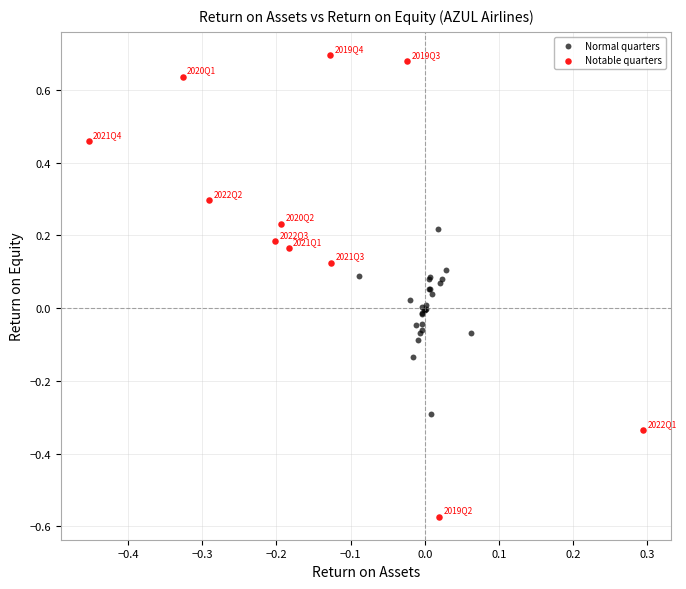

Which series reaches the maximum Y coordinate?

Notable quarters